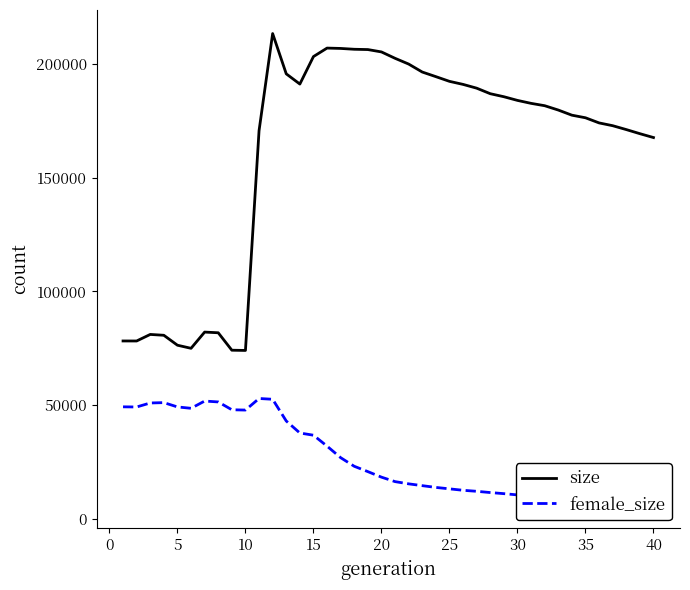

What are all the series names shown in the legend?

size, female_size